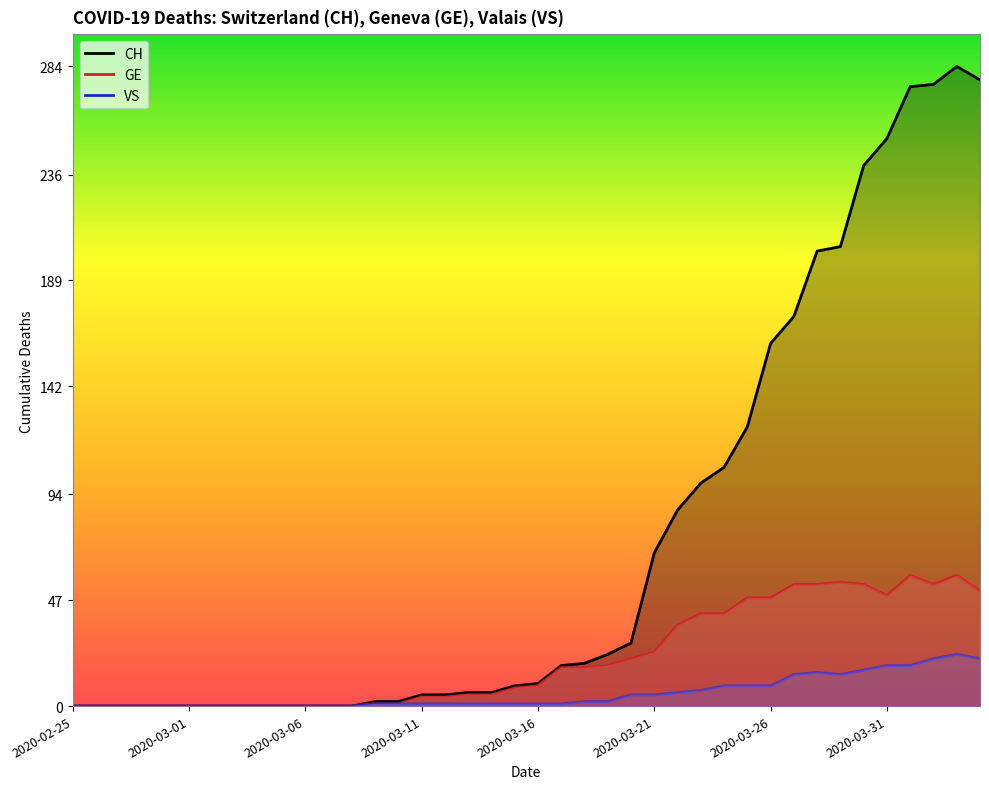

Does the chart display data point markers on the line(s)?

No